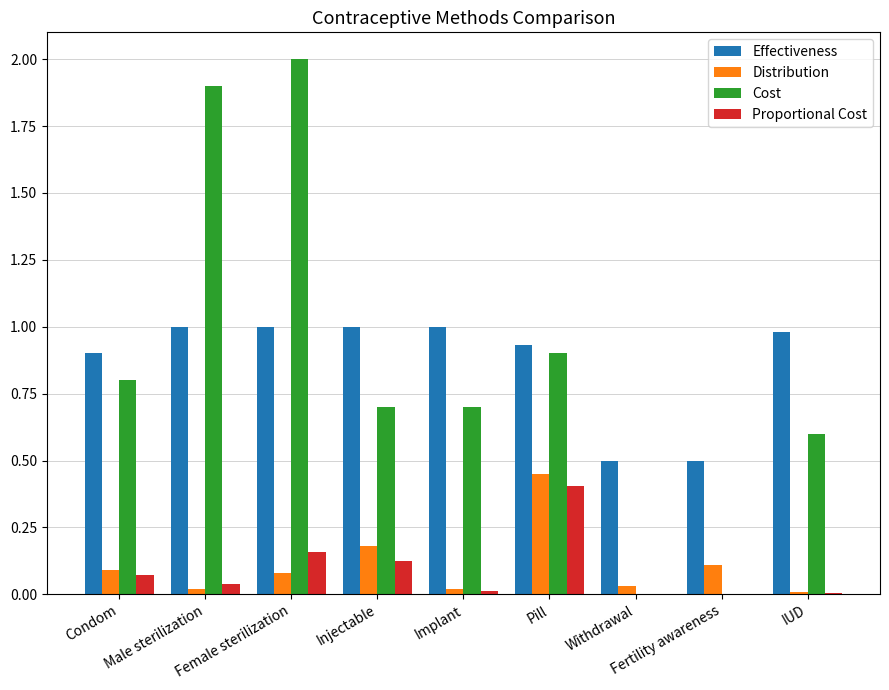

Does the chart contain stacked bars?

No